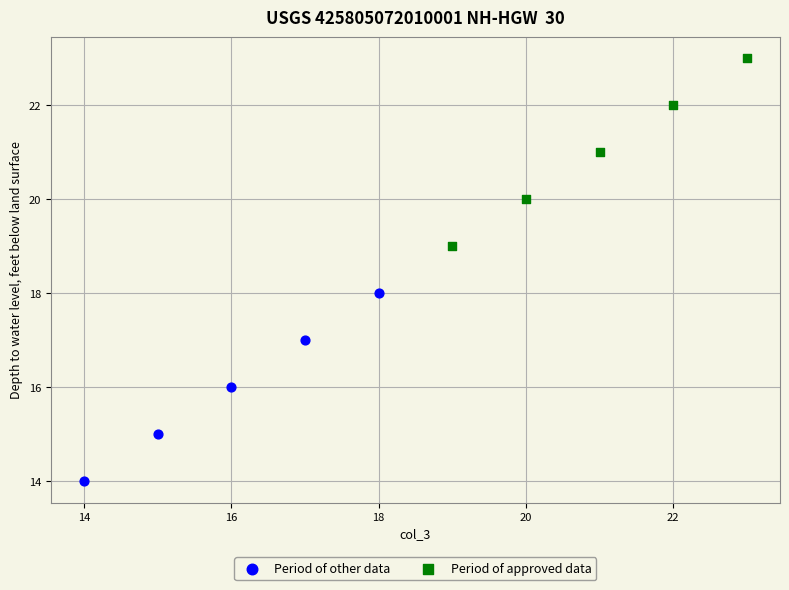

What are all the series names shown in the legend?

Period of other data, Period of approved data